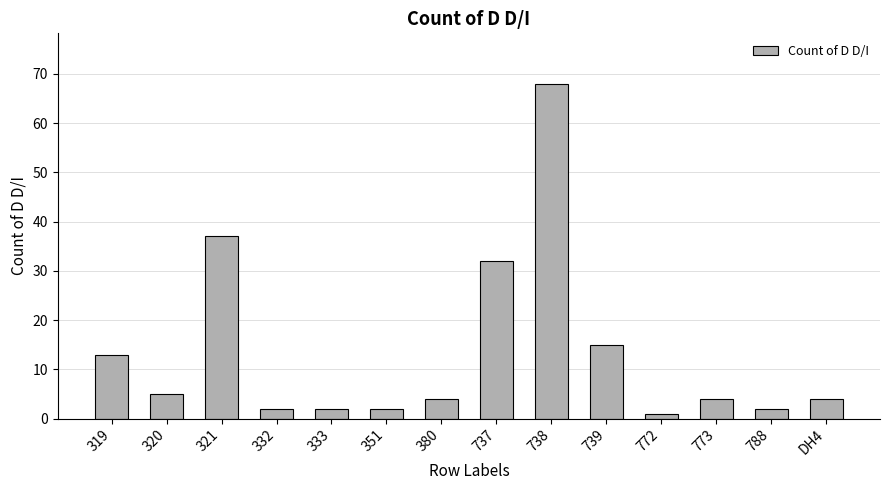

What is the maximum value shown in the chart?

68